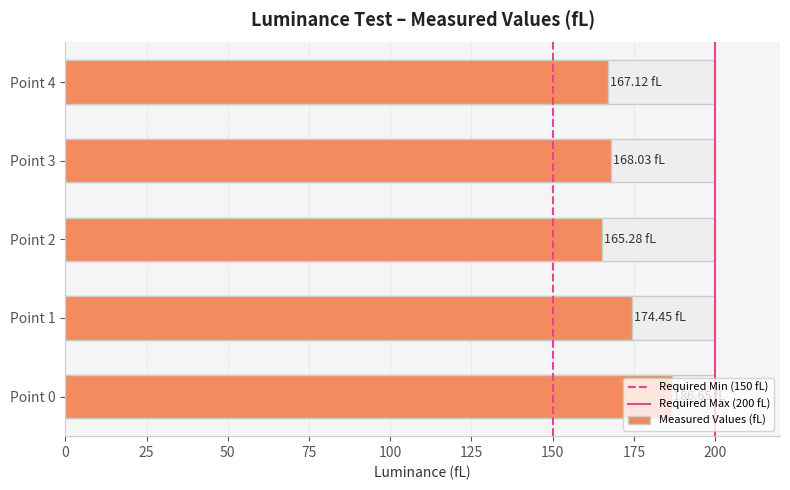

Are the bars horizontal?

Yes